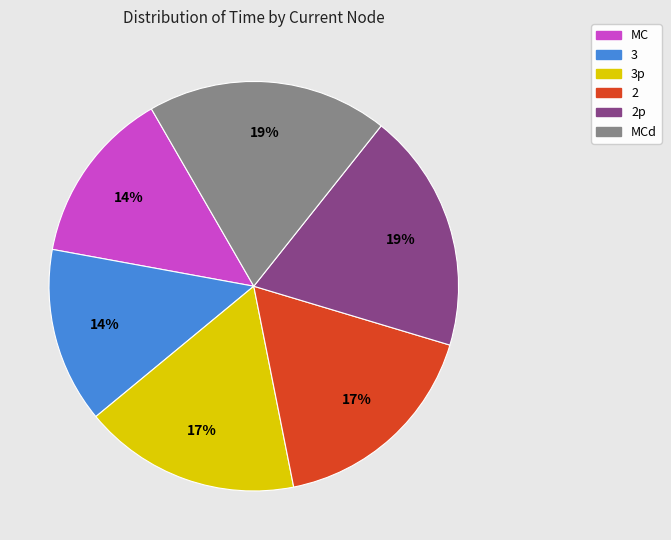

To the nearest percent, what is the average slice percentage?

17%